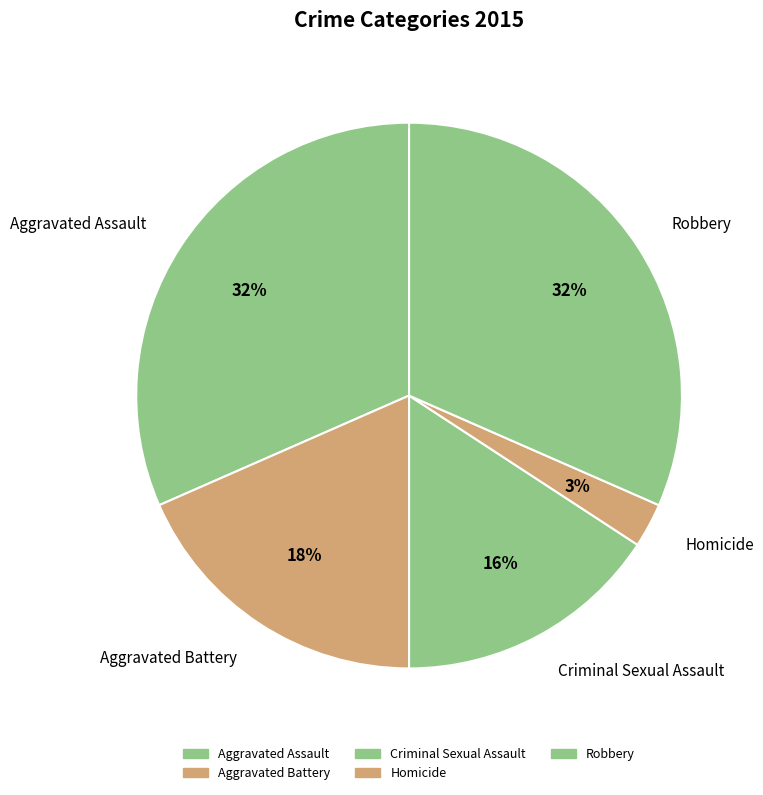

Is it true that Homicide is 15% of the pie?

False